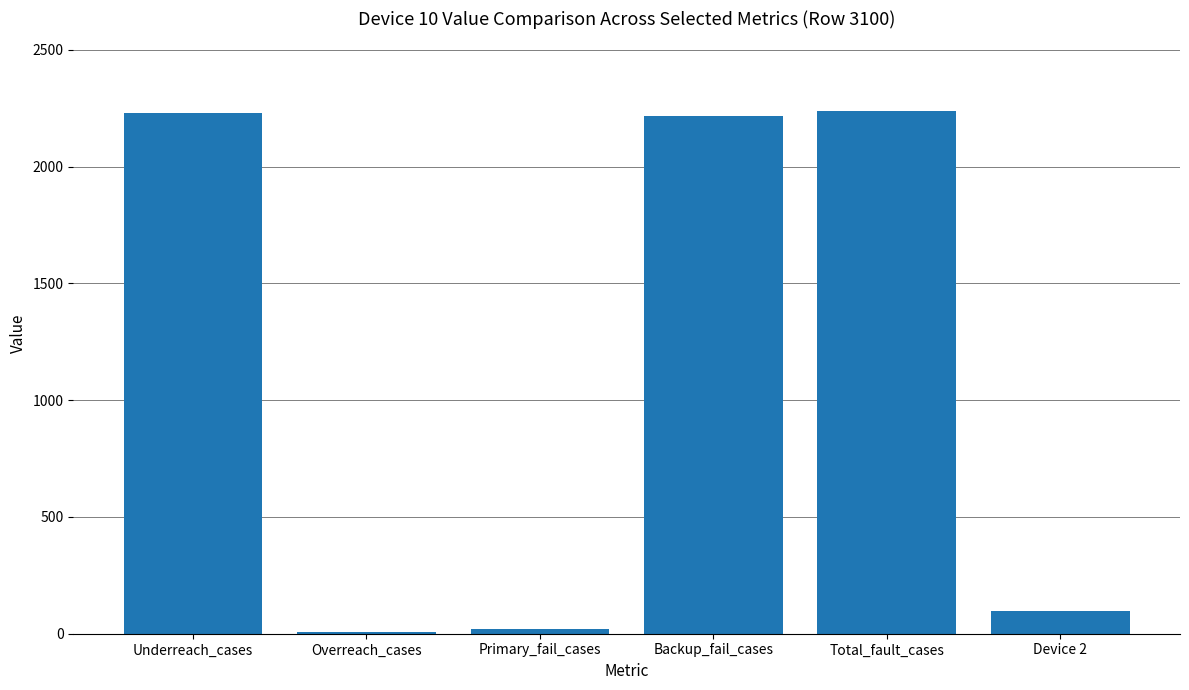

What is the change in value from Underreach_cases to Device 2?

-2134